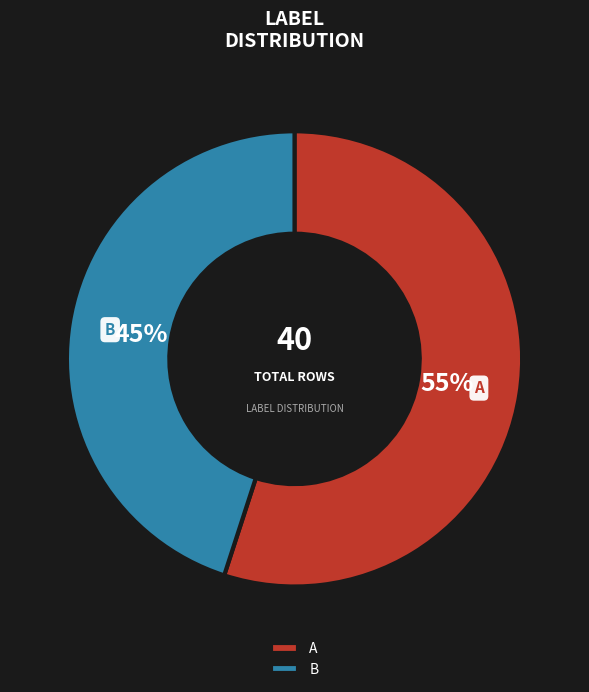

Is it true that A is 55% of the pie?

True